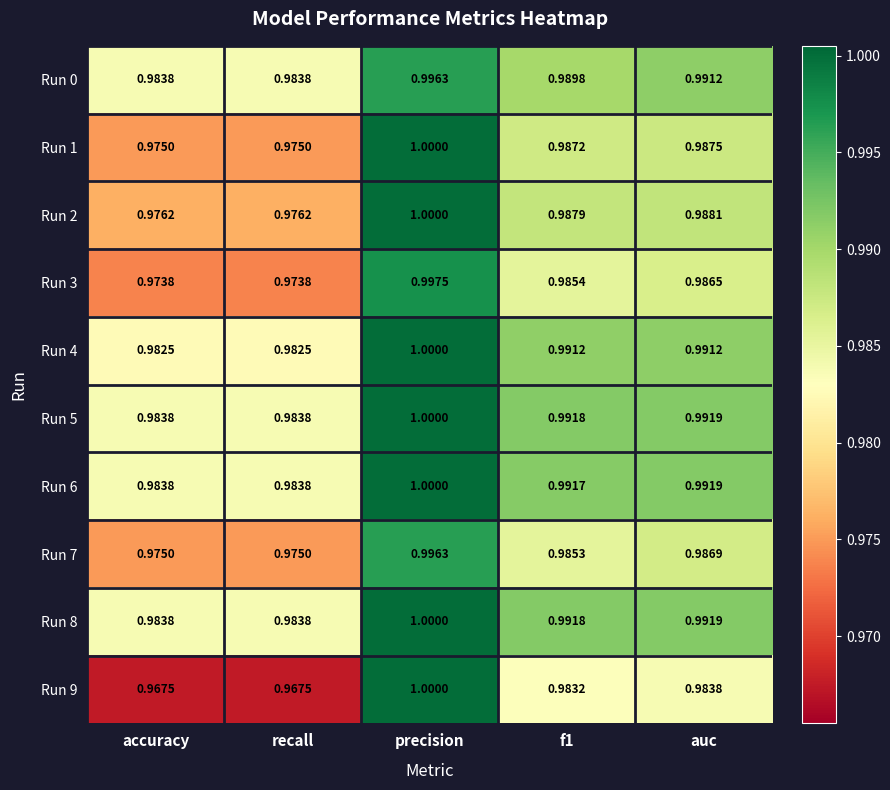

At which category is the sum across all series the highest?

precision